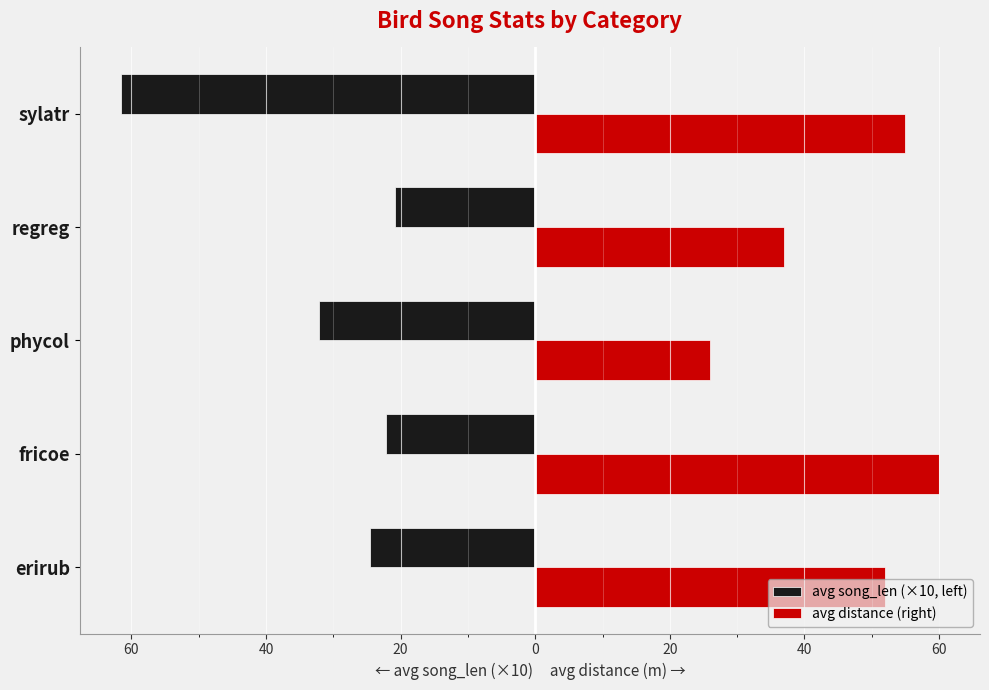

Reading left to right, extract all data points from this chart.

avg song_len (×10, left): -24.6	-22.2	-32.1	-20.8	-61.6
avg distance (right): 52.0	60.0	26.0	37.0	55.0